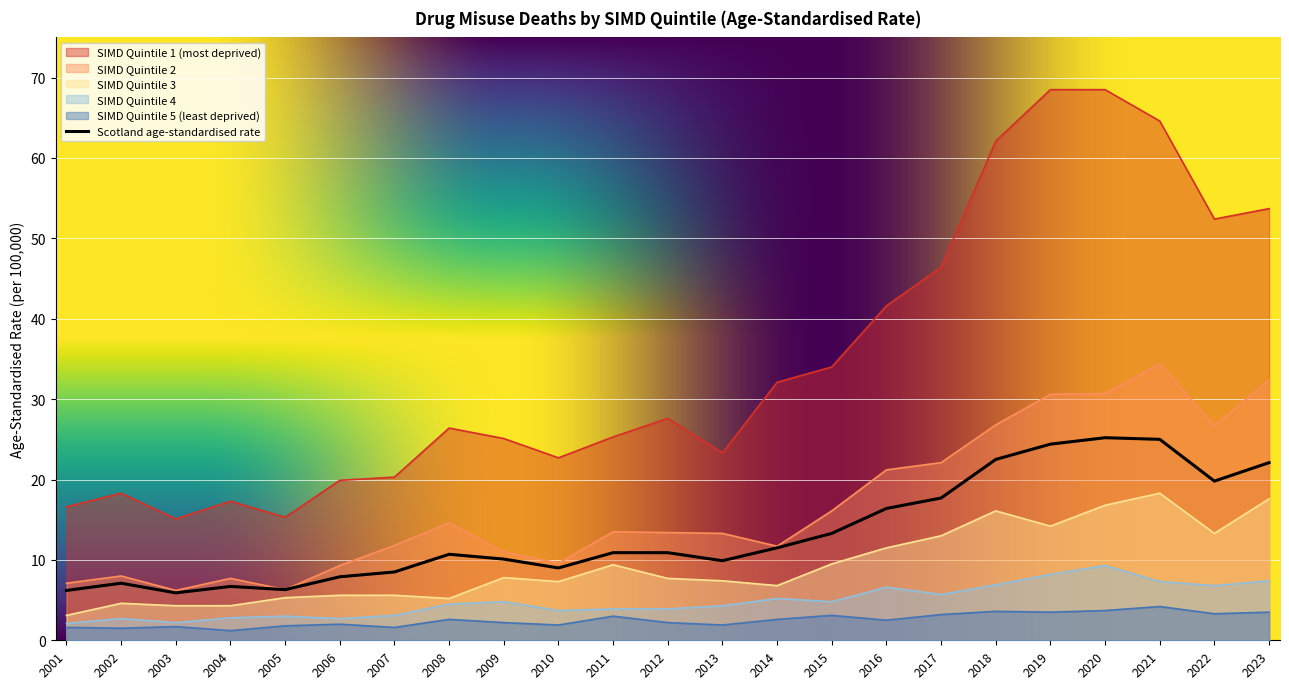

At how many categories does at least one series exceed 9?

23